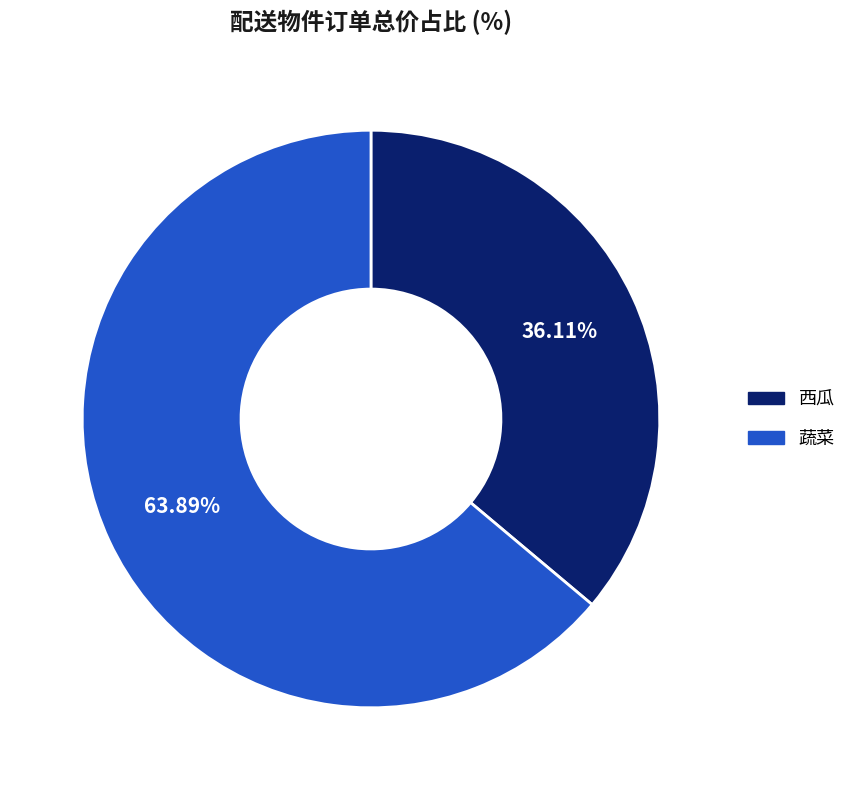

Does 西瓜 represent more than half of the total?

No